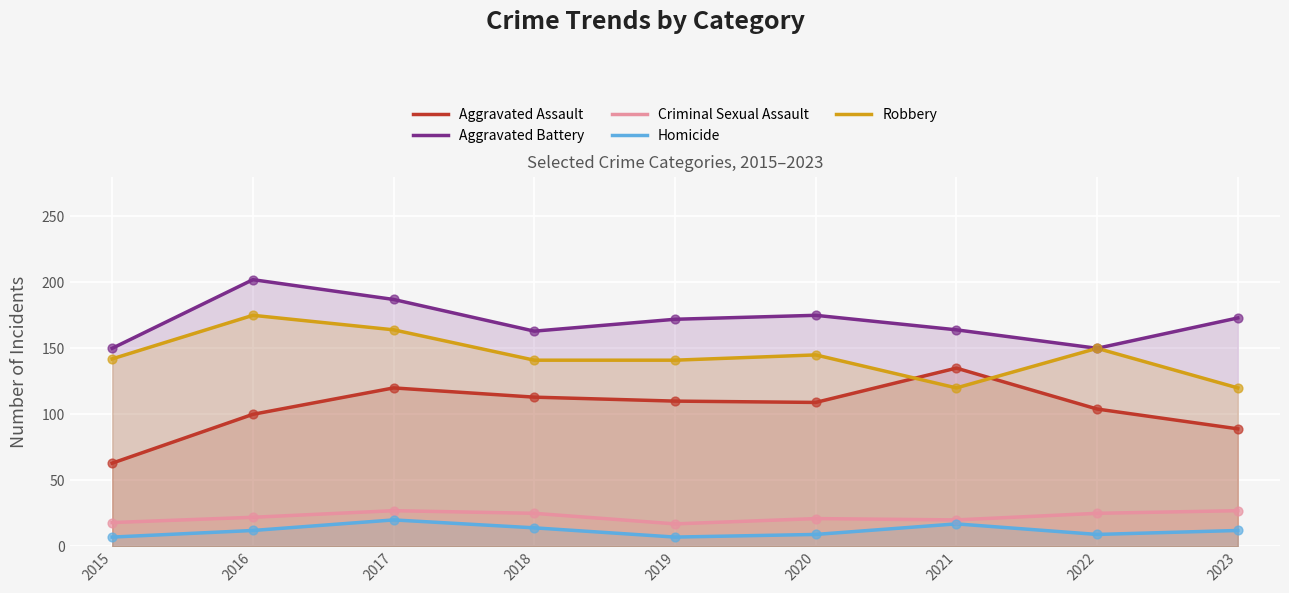

What is the total value across all series at 2015?

380